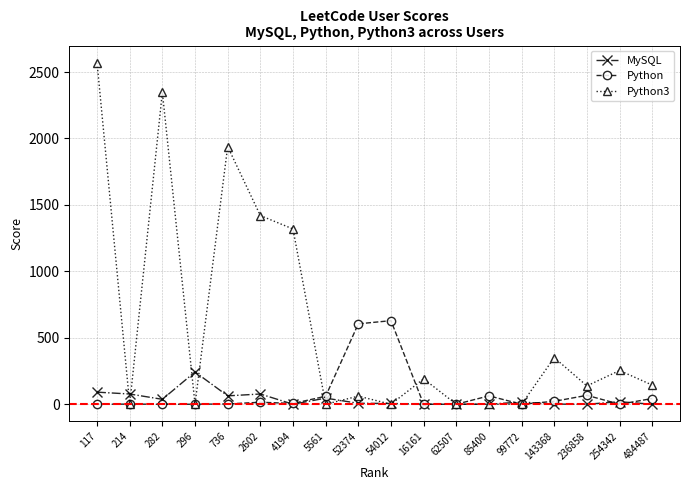

Which series has the largest total across all categories?

Python3